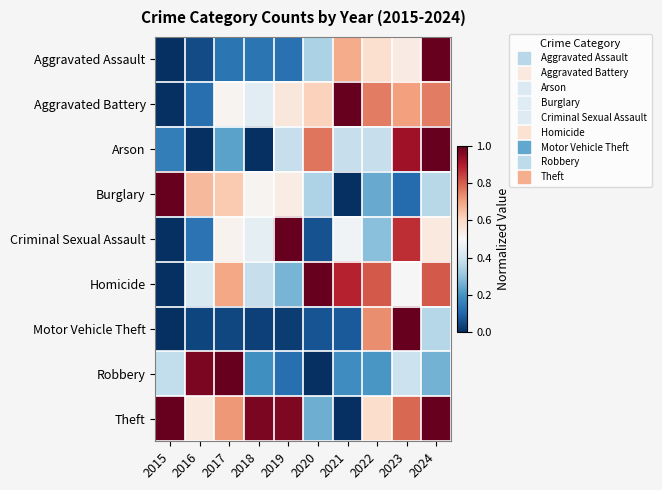

Which series has the largest range (max minus min)?

Aggravated Assault